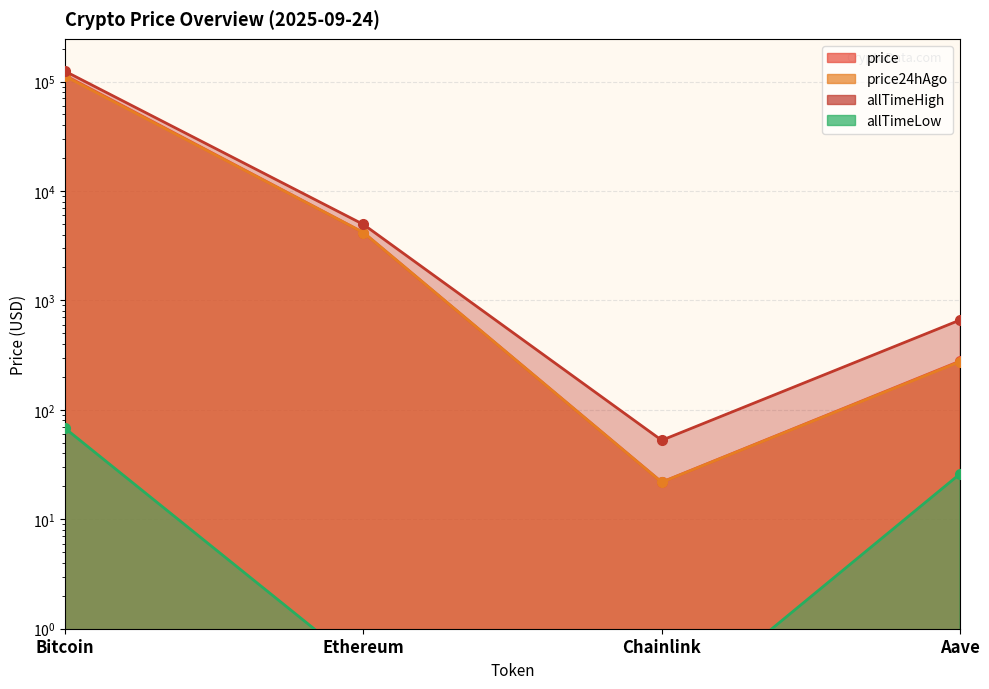

True or false: allTimeHigh and allTimeLow cross at least once.

False